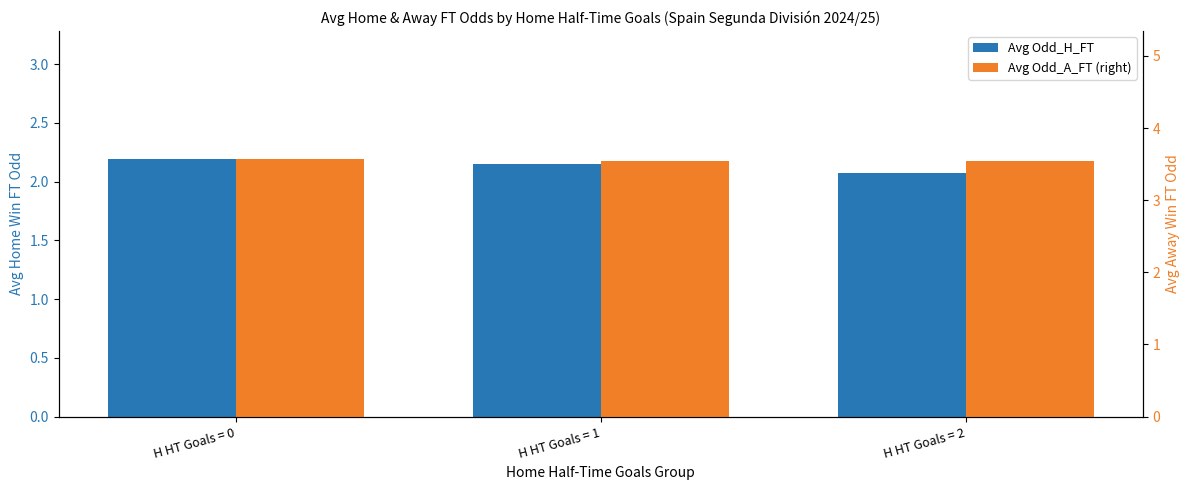

Reading right to left, extract all data points from this chart.

Avg Odd_H_FT: 2.1	2.1	2.2
Avg Odd_A_FT (right): 3.5	3.5	3.6